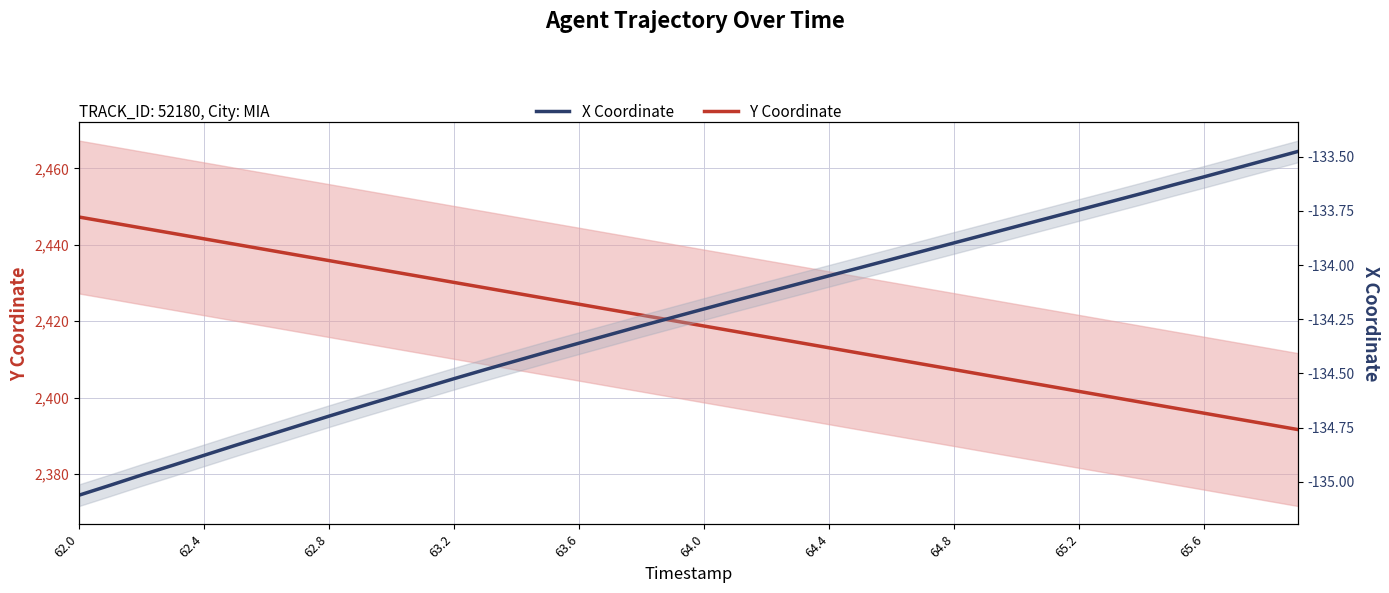

What is the maximum value for Y Coordinate?

2447.3